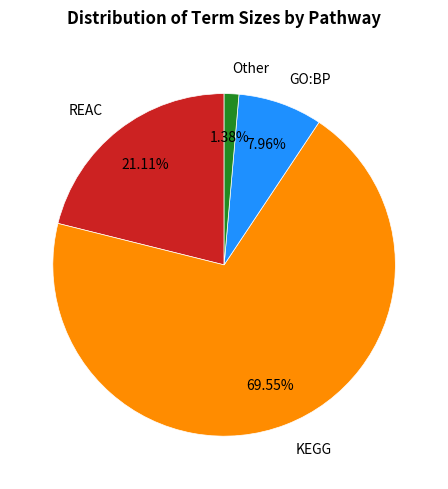

What is the largest slice in the pie chart?

KEGG